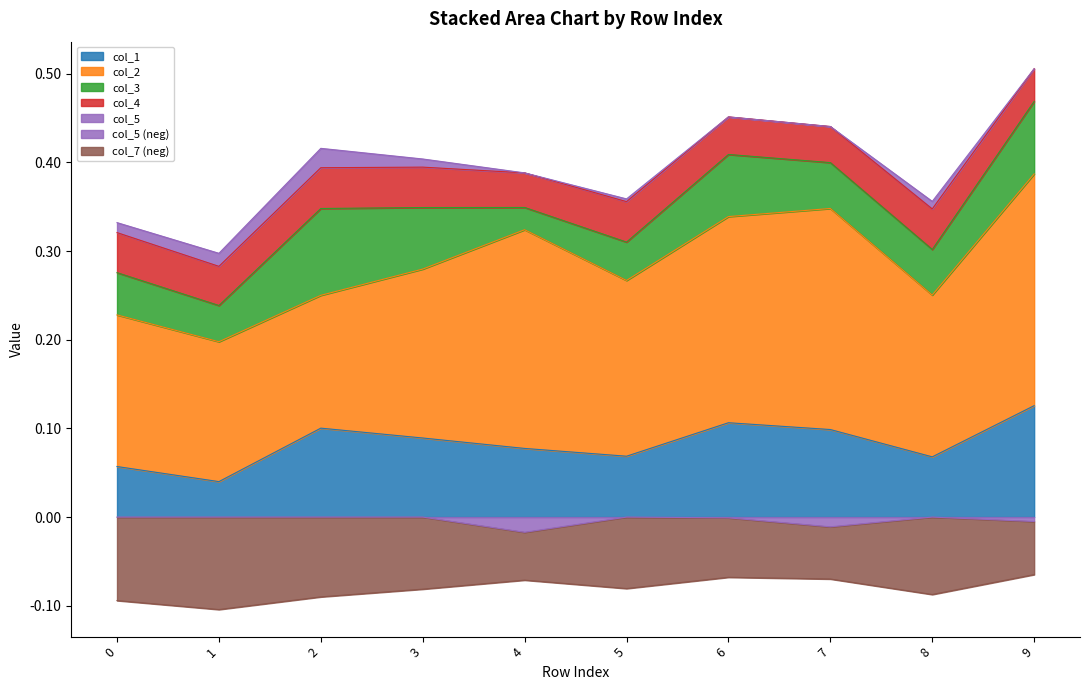

What are all the series names shown in the legend?

col_1, col_2, col_3, col_4, col_5, col_7